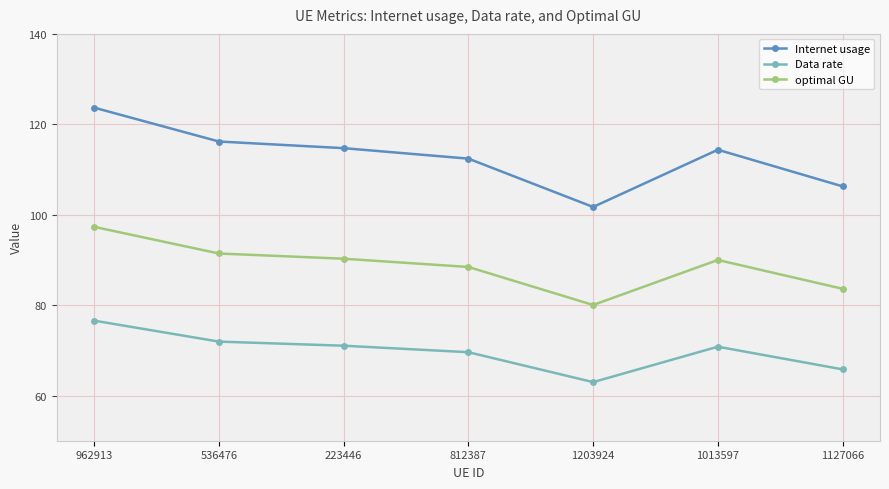

Count the number of data series in this chart.

3